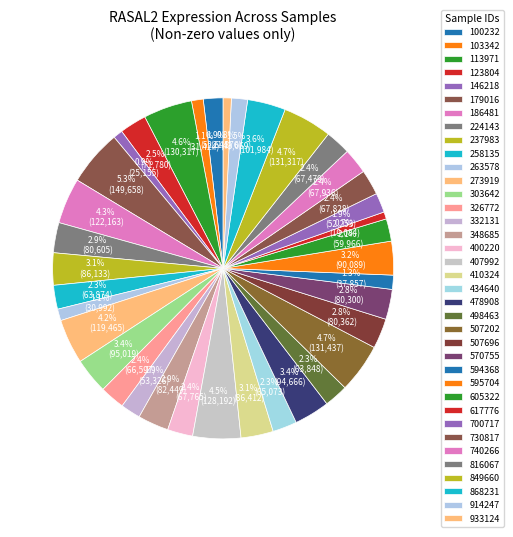

True or false: 186481 accounts for 4% of the total.

True